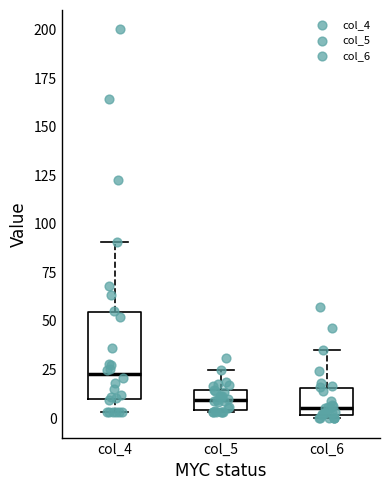

Reading left to right, read every box against the y-axis: the position of its median line, the range the box covers, and the ends of its whiskers. The values are not printed on the chart, so give them approximately, as read against the axis.

col_4: median 25, box 10 to 55, whiskers 5 to 90
col_5: median 10, box 5 to 15, whiskers 5 to 25
col_6: median 5, box 0 to 15, whiskers 0 (just below the box's lower edge) to 35